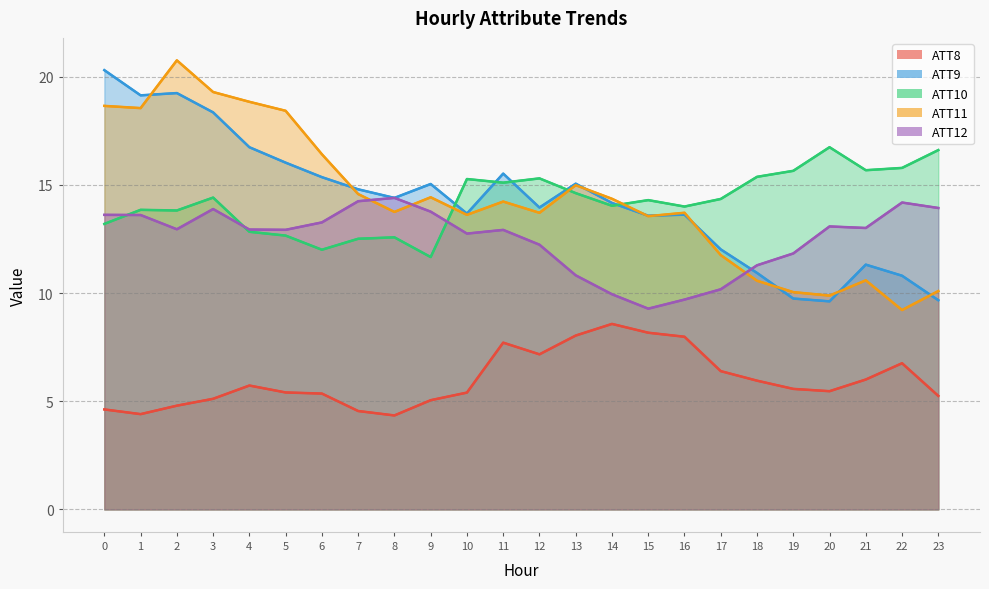

Reading right to left, what are all the values shown in this chart?

ATT8: 5.2	6.8	6.0	5.5	5.6	6.0	6.4	8.0	8.2	8.6	8.0	7.2	7.7	5.4	5.0	4.3	4.5	5.4	5.4	5.7	5.1	4.8	4.4	4.6
ATT9: 9.7	10.8	11.3	9.6	9.7	10.9	12.0	13.6	13.6	14.2	15.1	14.0	15.5	13.7	15.0	14.4	14.8	15.4	16.0	16.7	18.4	19.2	19.1	20.3
ATT10: 16.6	15.8	15.7	16.7	15.7	15.4	14.4	14.0	14.3	14.0	14.6	15.3	15.1	15.3	11.7	12.6	12.5	12.0	12.7	12.8	14.4	13.8	13.8	13.2
ATT11: 10.1	9.2	10.6	9.9	10.0	10.6	11.8	13.7	13.6	14.4	15.0	13.7	14.2	13.6	14.4	13.8	14.6	16.4	18.4	18.8	19.3	20.8	18.6	18.7
ATT12: 13.9	14.2	13.0	13.1	11.8	11.3	10.2	9.7	9.3	9.9	10.8	12.2	12.9	12.8	13.8	14.4	14.2	13.3	12.9	12.9	13.9	13.0	13.6	13.6